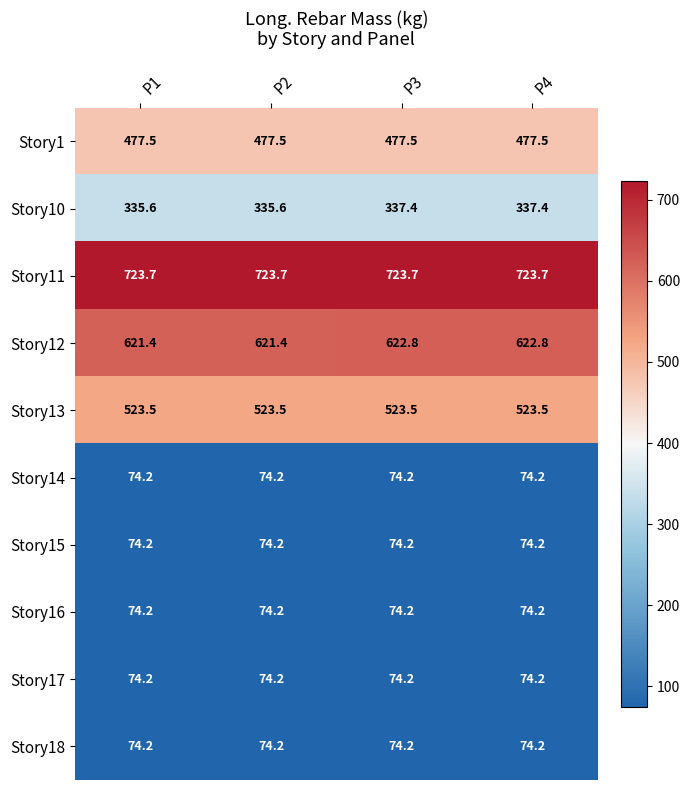

What is the minimum value shown in the chart?

74.2